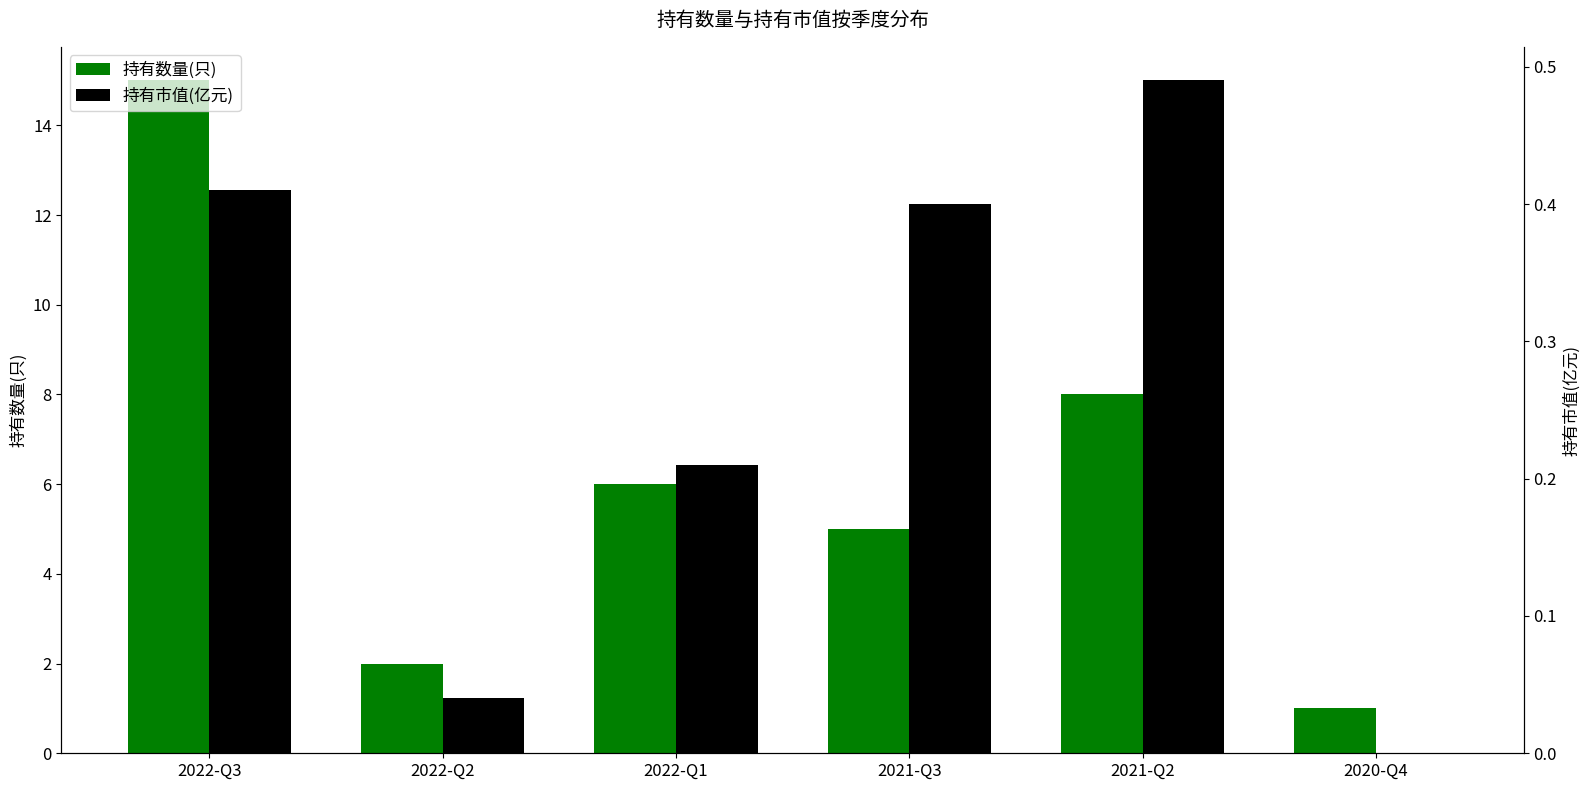

Is it true that 持有数量(只) equals 1.4 at 2020-Q4?

False